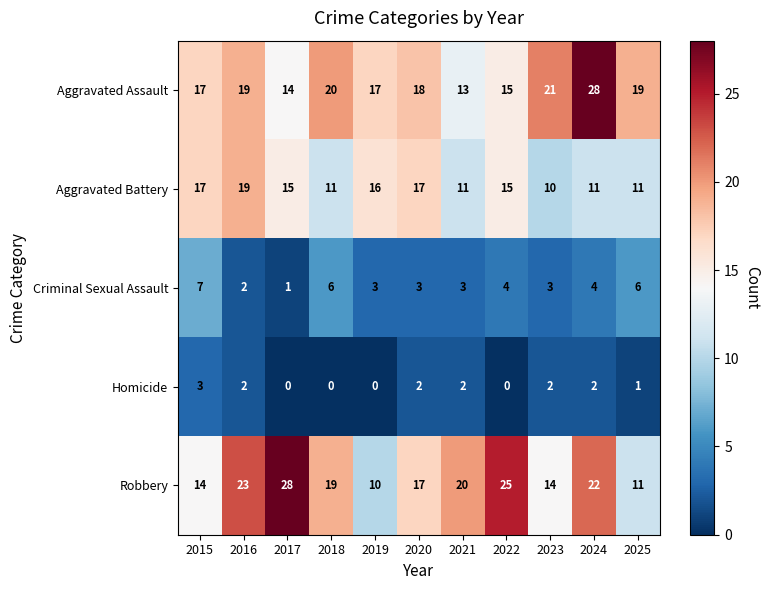

Which category has the highest value in the Criminal Sexual Assault series?

2015